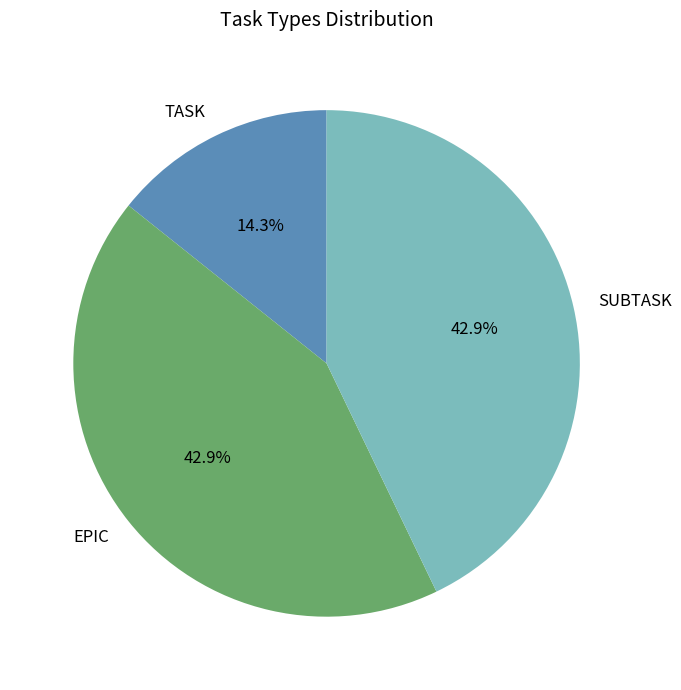

What is the ratio of the value at EPIC to the value at TASK?

3.0